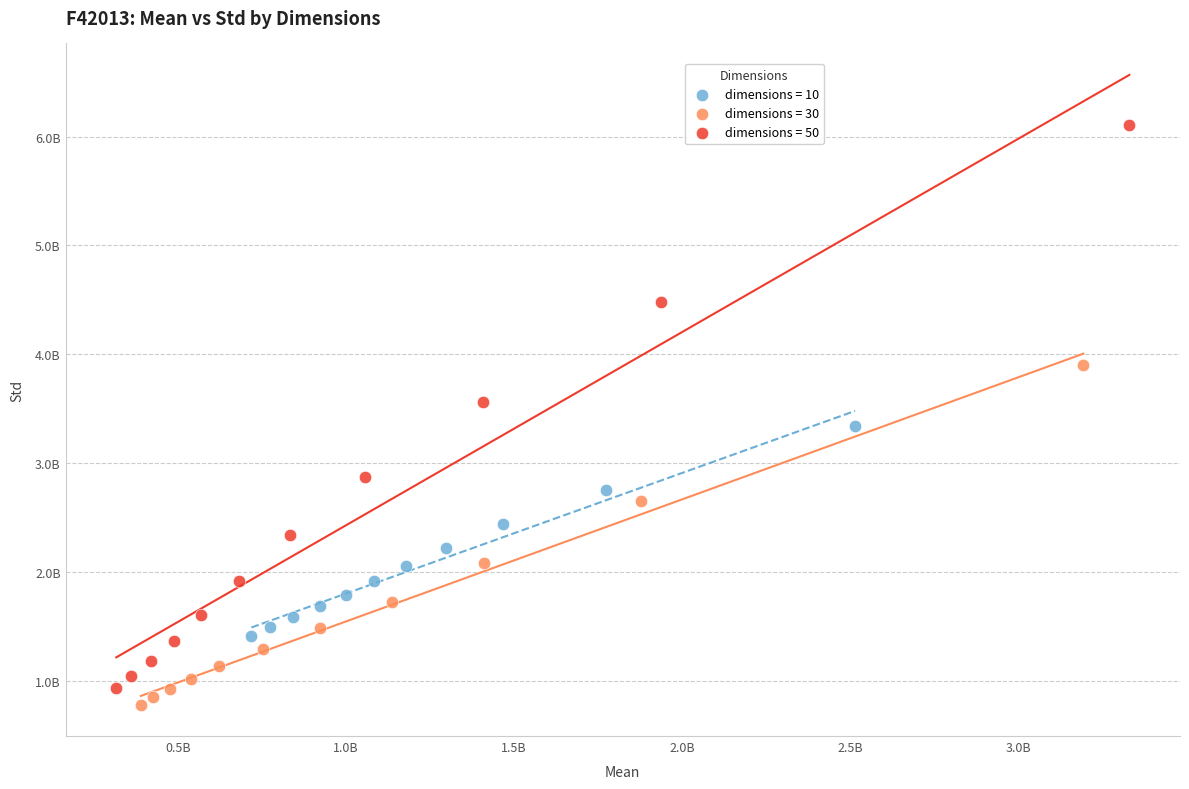

What are all the series names shown in the legend?

dimensions = 10, dimensions = 30, dimensions = 50